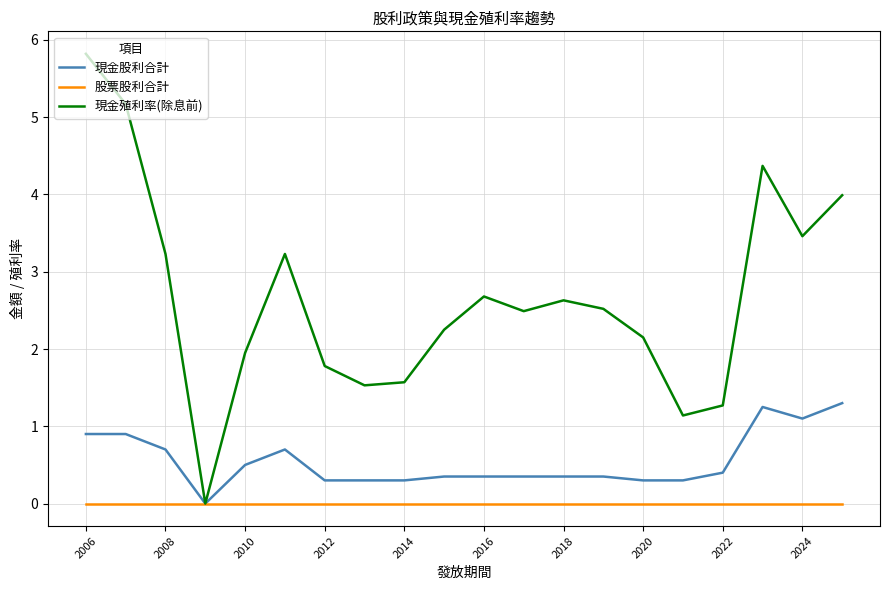

Which series has the largest total across all categories?

現金殖利率(除息前)